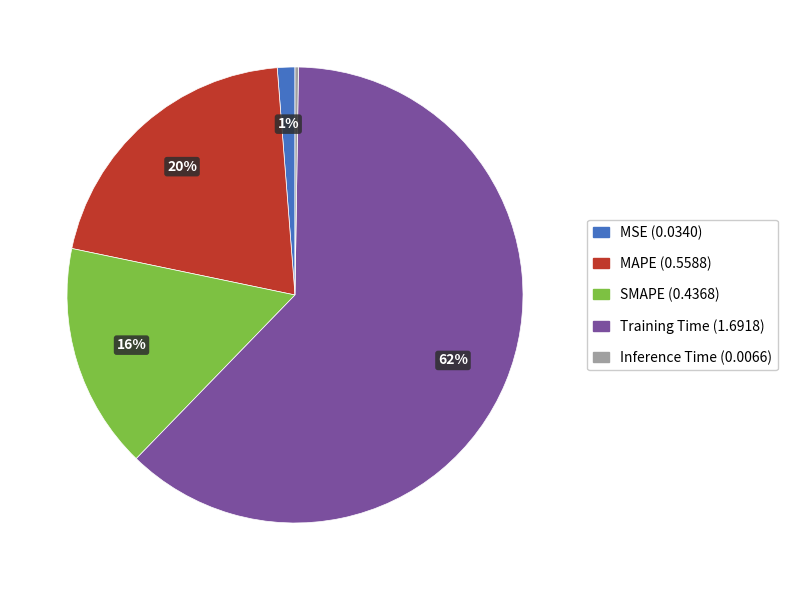

Which category has the biggest portion of the pie?

Training Time